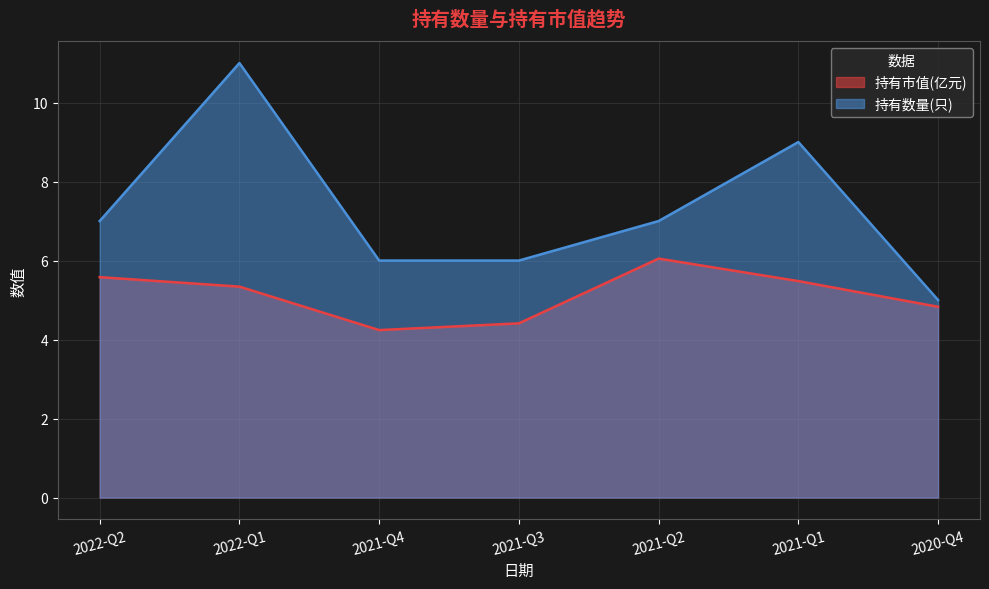

What is the average value of the 持有市值(亿元) series?

5.1